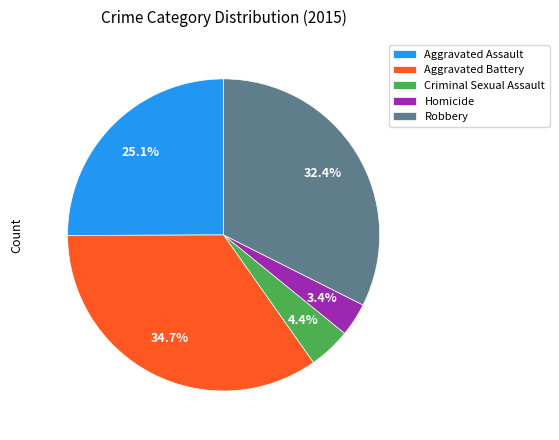

Which slice is the largest?

Aggravated Battery